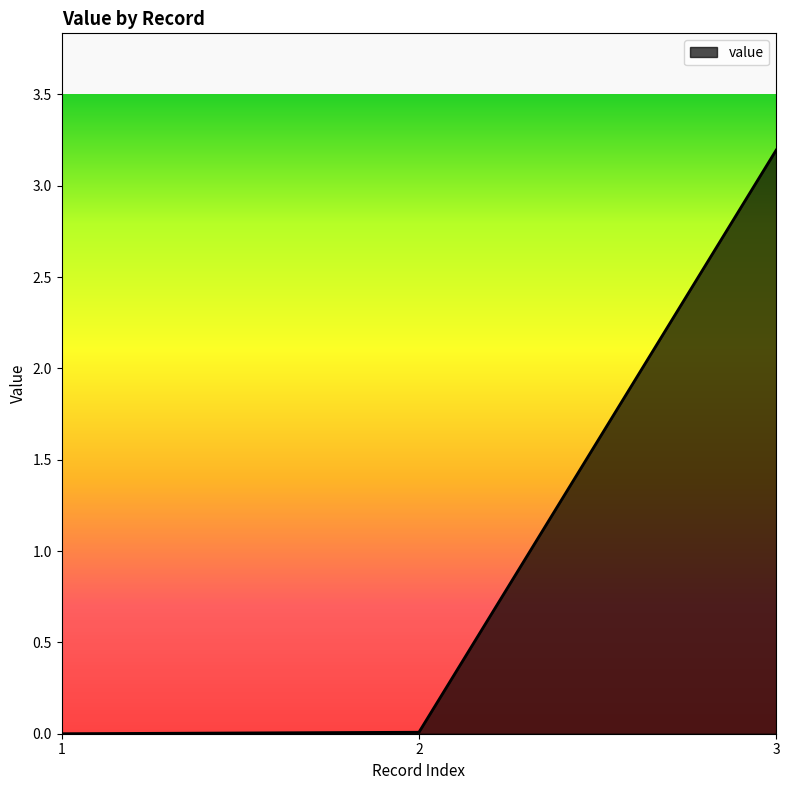

What is the maximum value shown in the chart?

3.2